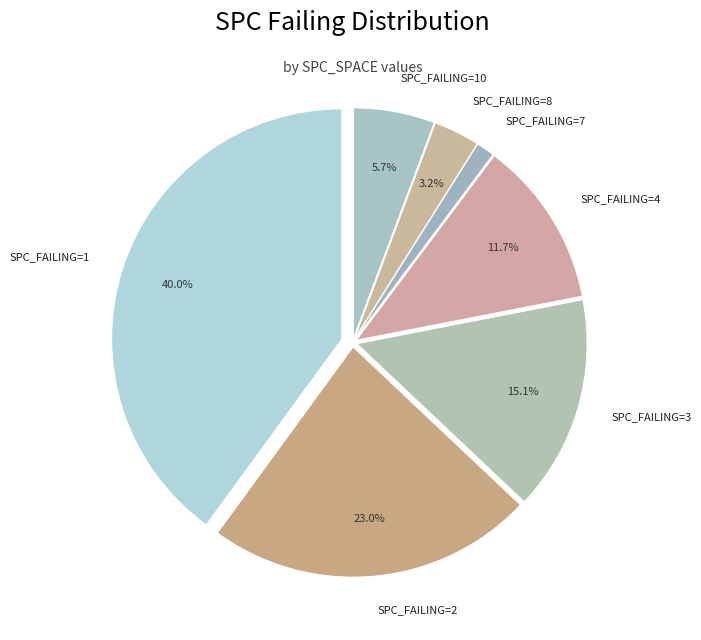

What is the ratio of the value at SPC_FAILING=2 to the value at SPC_FAILING=4?

2.0